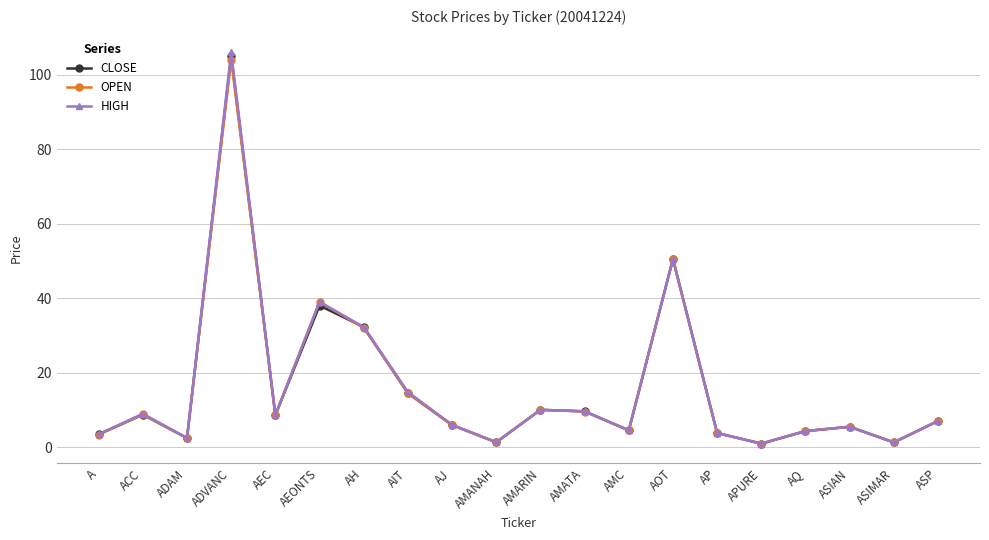

Which category has the highest value across all series?

ADVANC